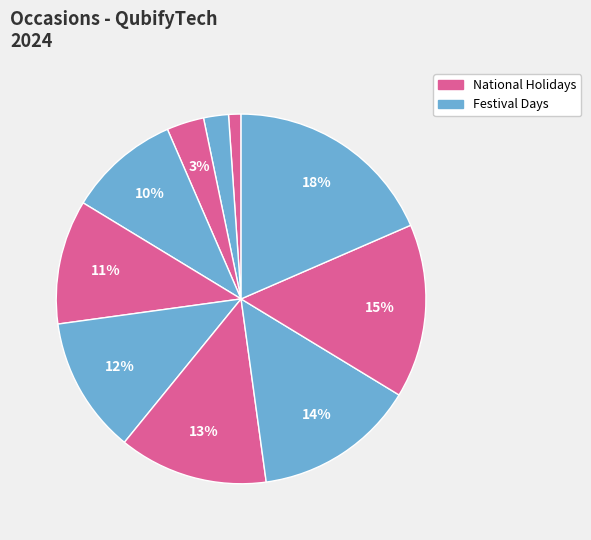

Count the number of slices in the pie.

10